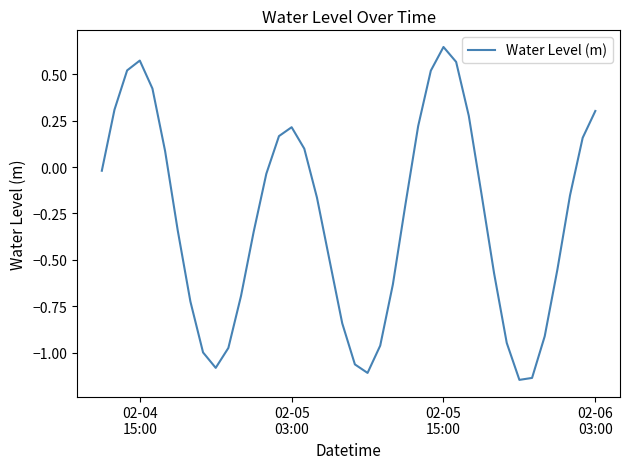

What is the difference between the maximum and minimum values?

1.8